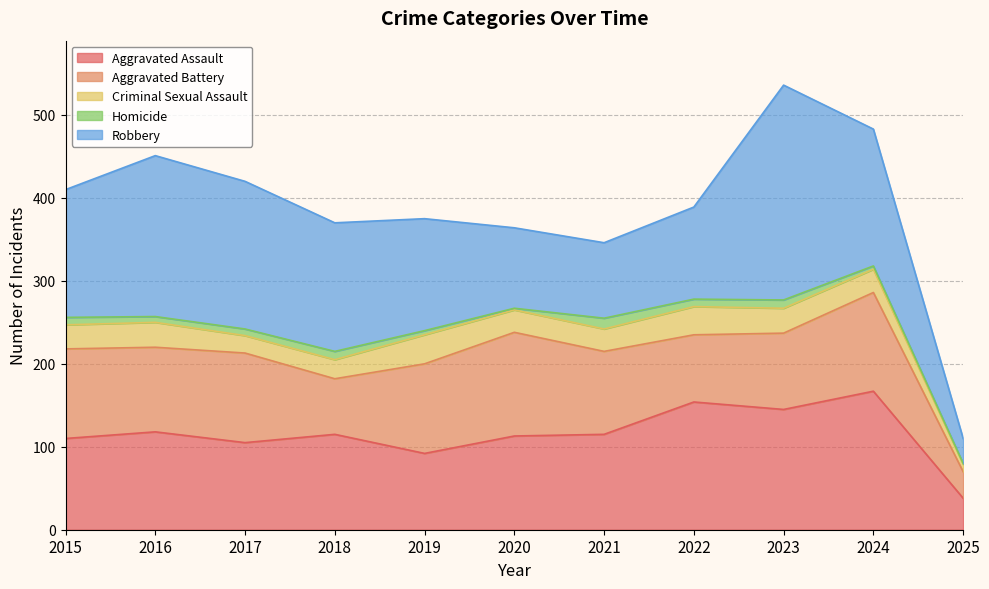

At which category is the sum across all series the highest?

2023